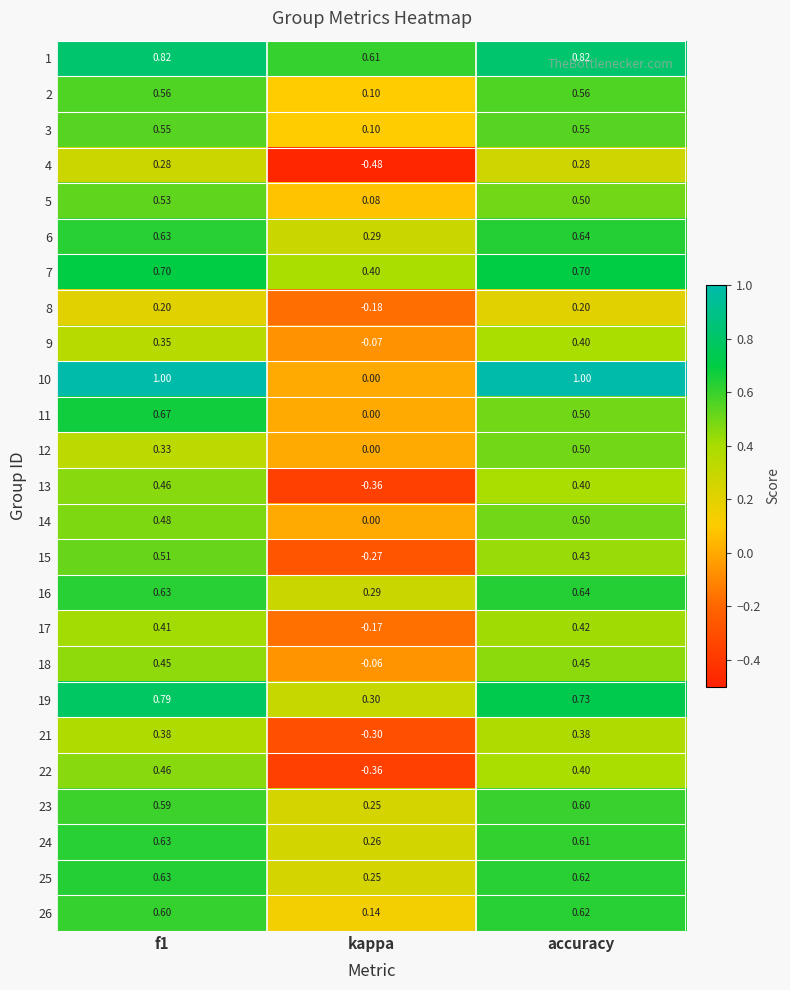

At which label does 3 reach its minimum?

kappa